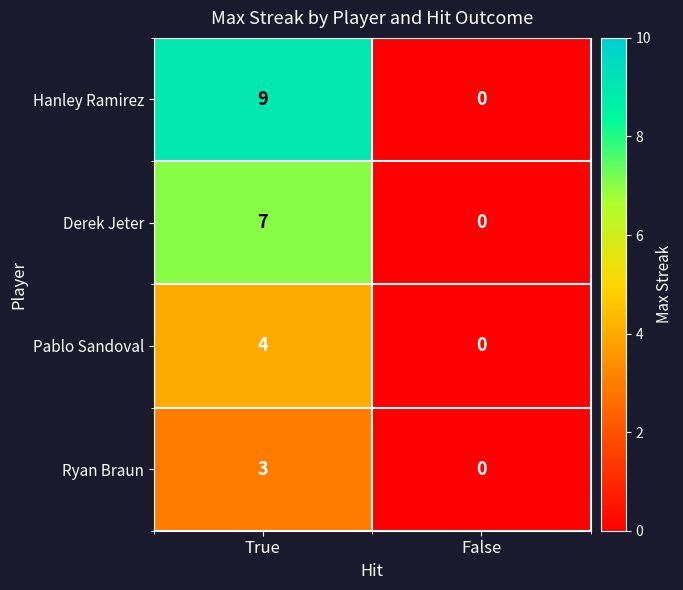

What is the difference between the maximum and minimum values in the Pablo Sandoval series?

4